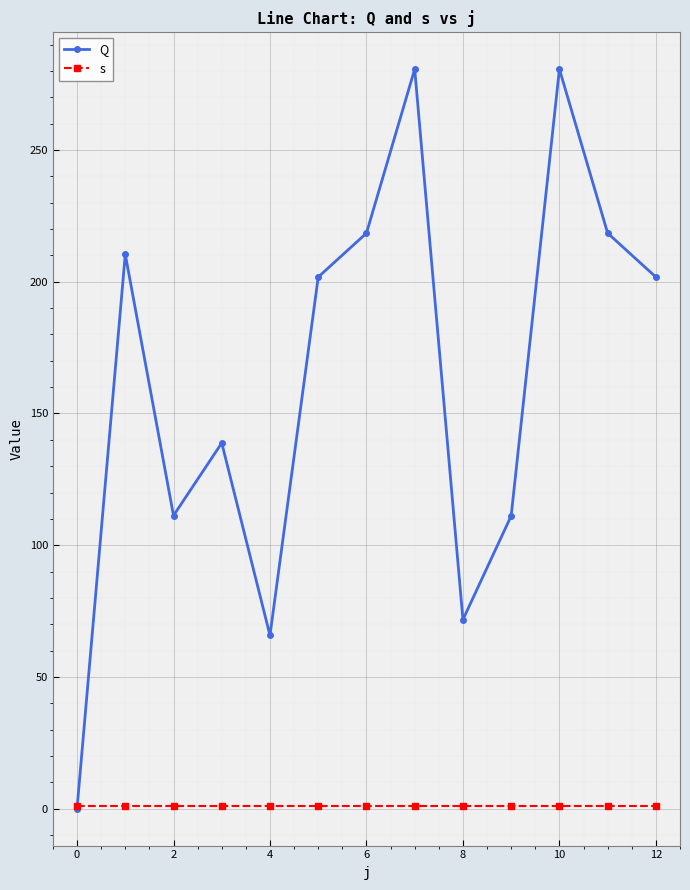

How many values in the Q series are below 201?

6